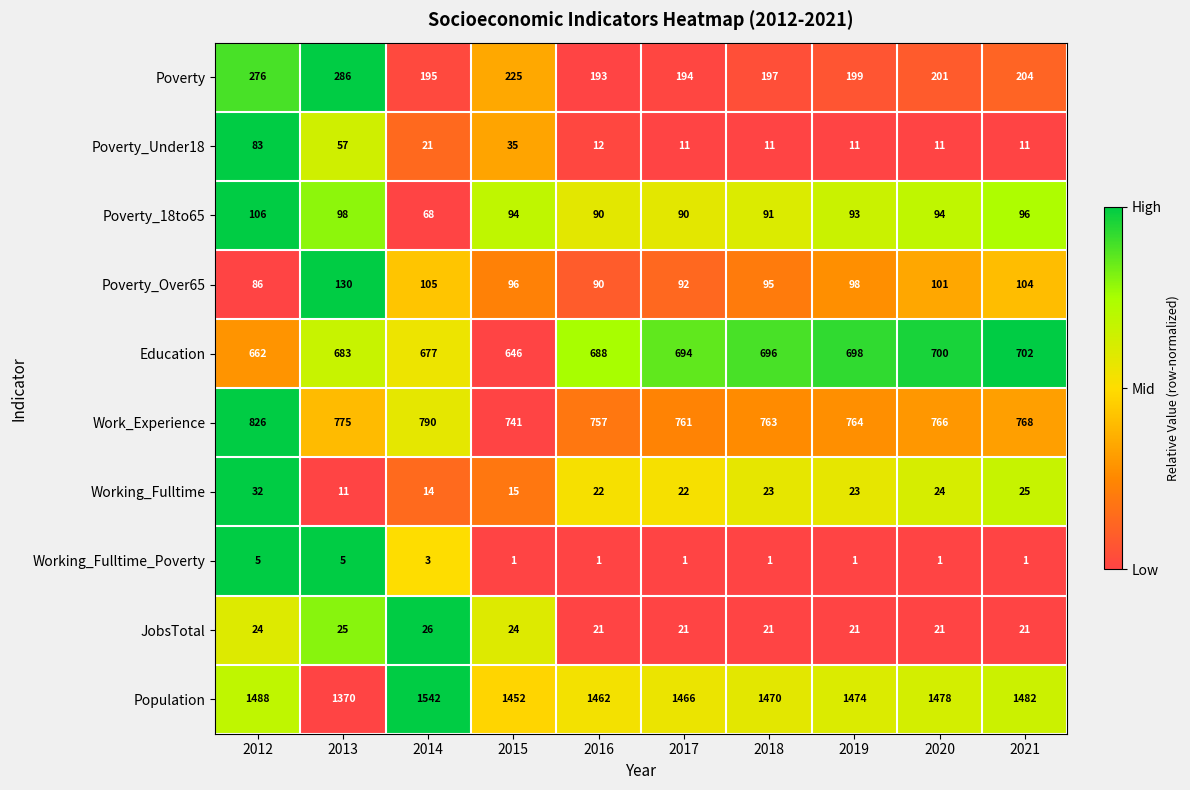

What is the difference between the maximum and minimum values in the JobsTotal series?

5